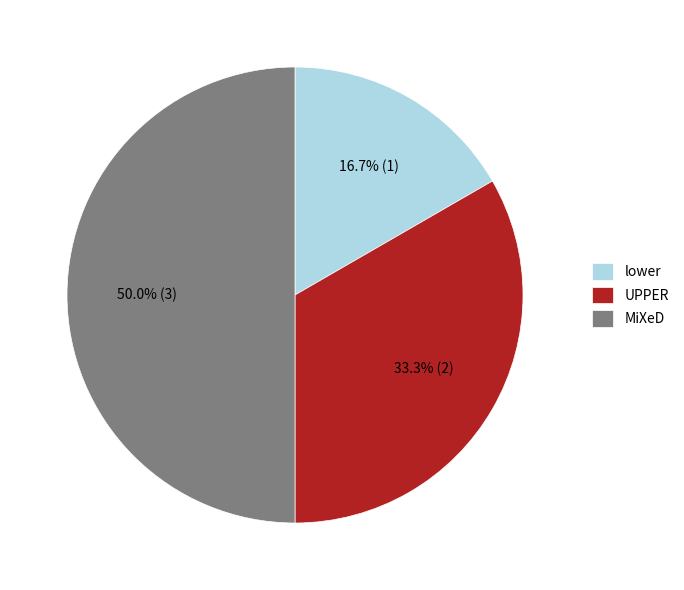

What is the largest slice in the pie chart?

MiXeD